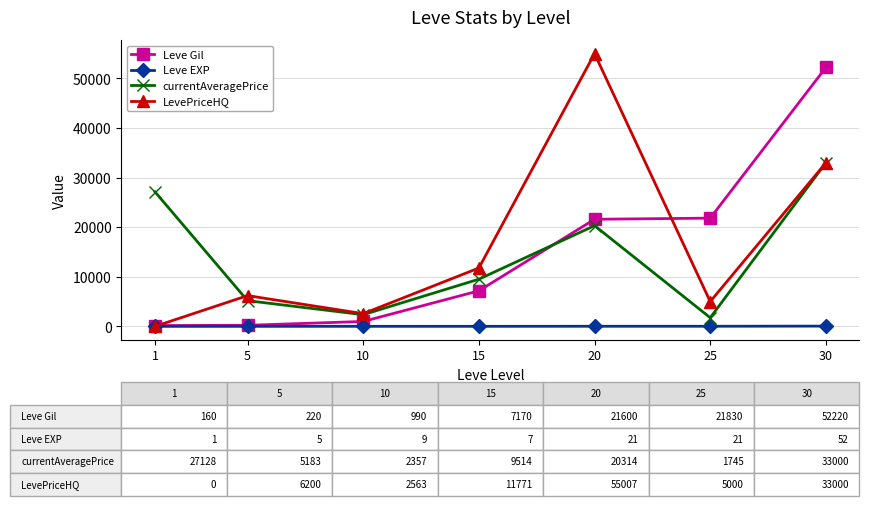

Does the chart display data point markers on the line(s)?

Yes